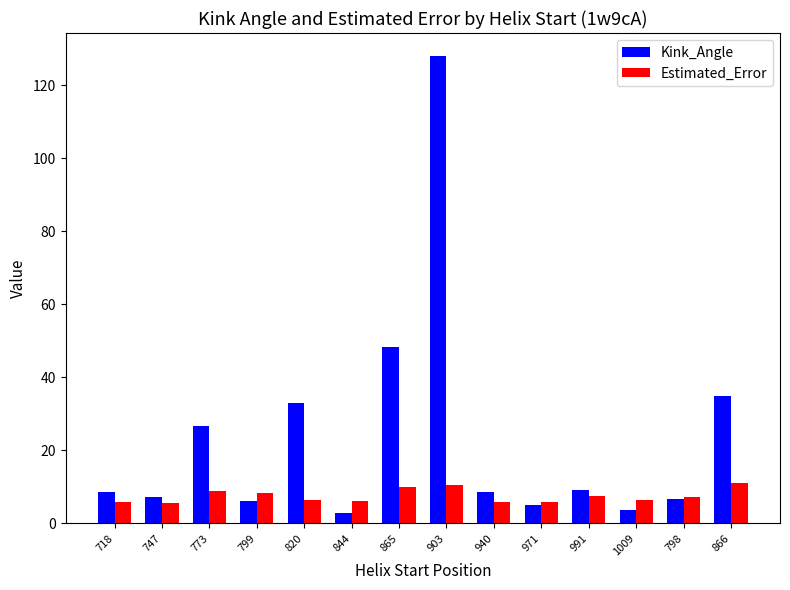

What is the label of the 13th bar from the left?

798